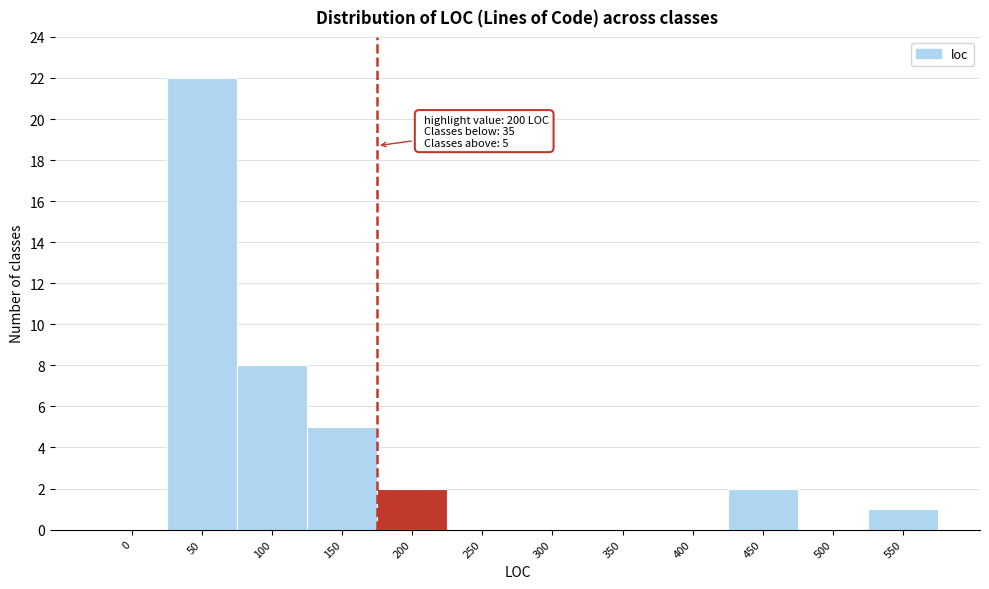

Reading left to right, what are all the values shown in this chart?

0=0	50=22	100=8	150=5	200=2	250=0	300=0	350=0	400=0	450=2	500=0	550=1